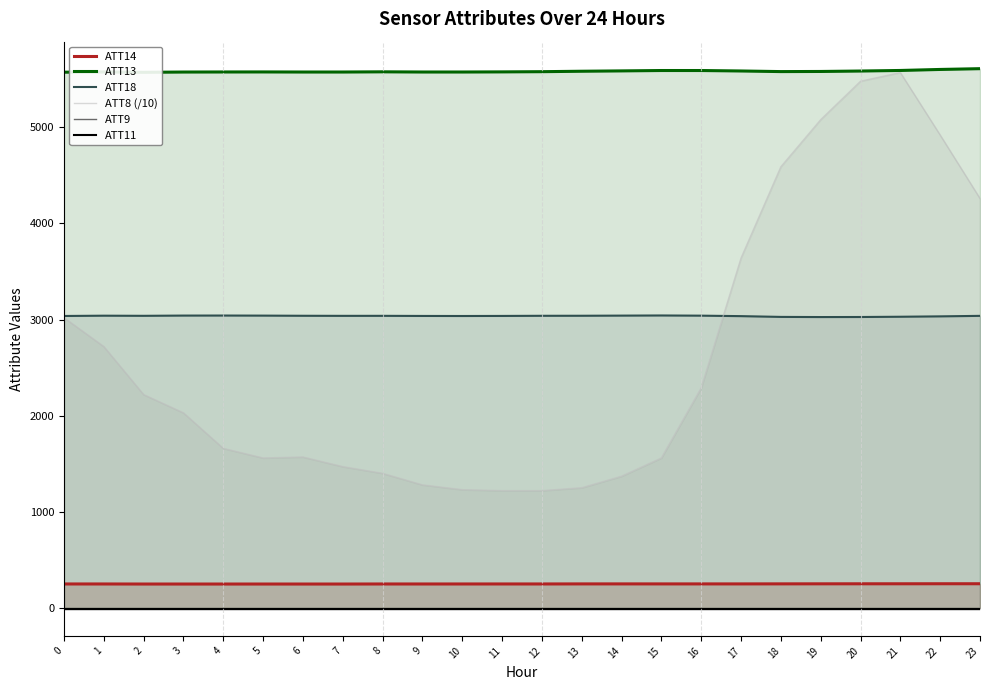

Which series has the widest spread of values?

ATT8 (/10)